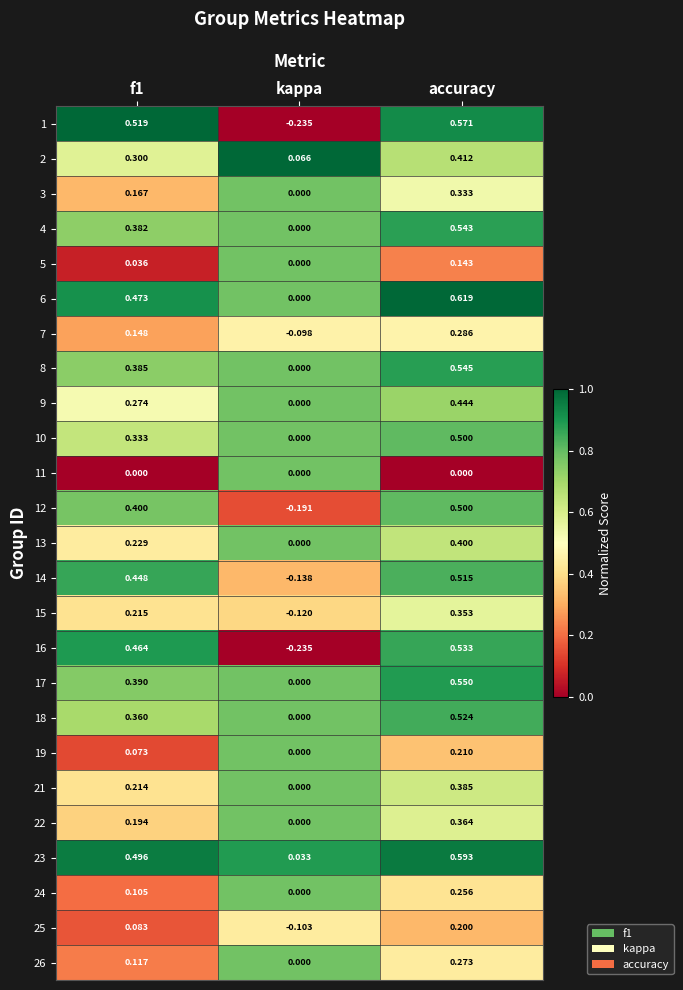

Is the value of 16 at kappa greater than the value of 1 at f1?

No